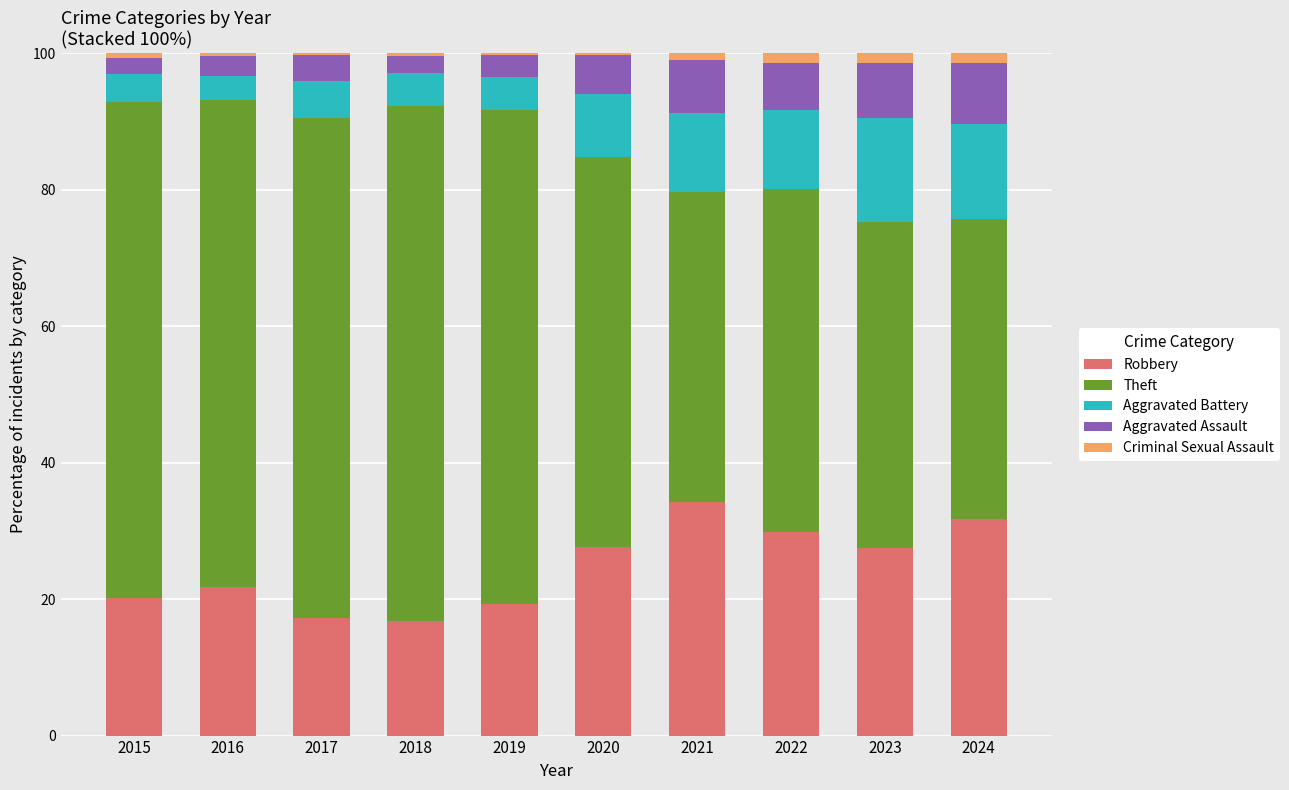

True or false: Robbery has a value of 59.3 at 2021.

False